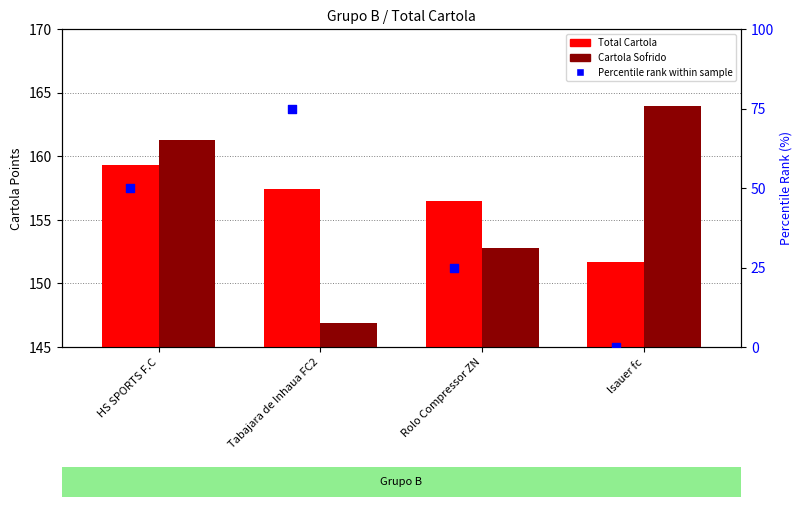

Which series has the widest spread of Y values?

Percentile rank within sample